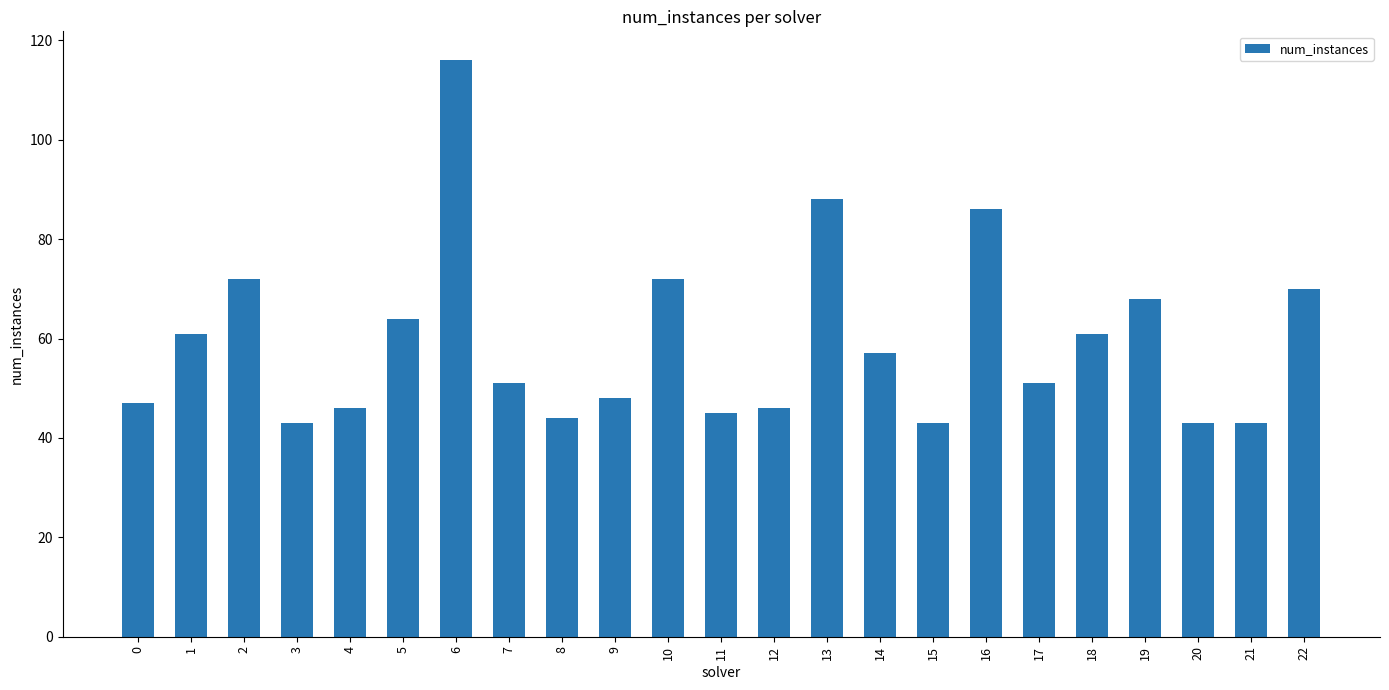

What is the change in value from 12 to 21?

-3